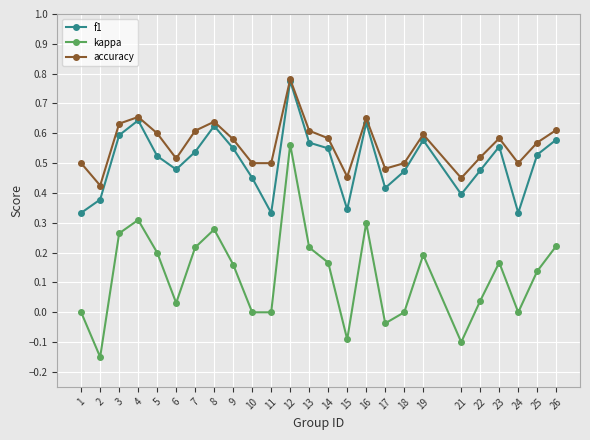

Is it true that accuracy equals 0.8 at 25?

False